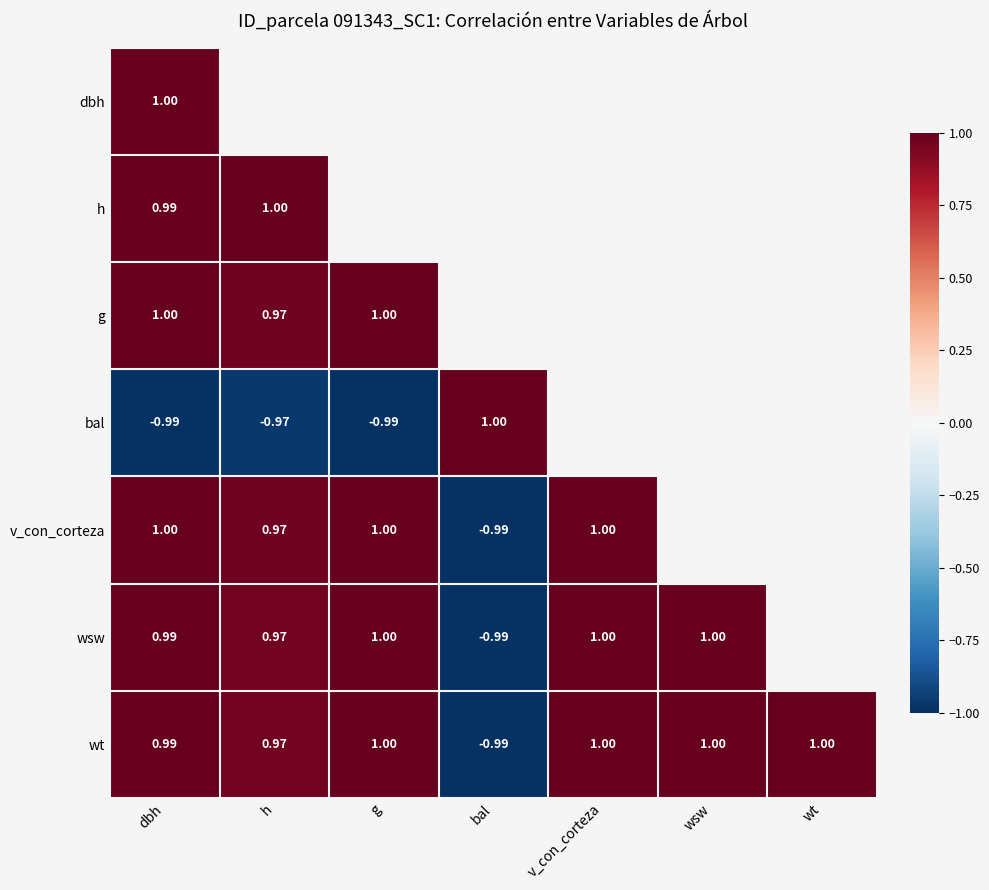

Which category has the highest value in the g series?

g